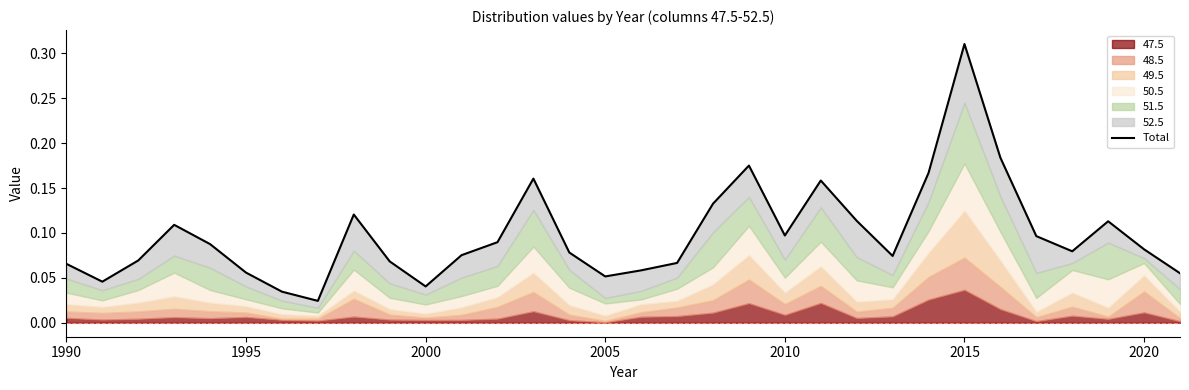

The value at 2025 is 0.0. True or false?

False